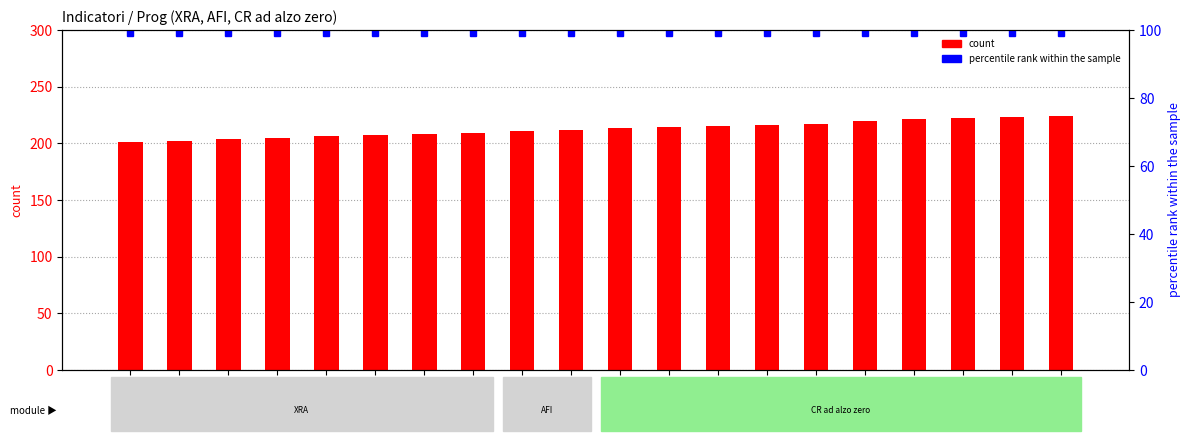

What is the total value across all series at 204?

303